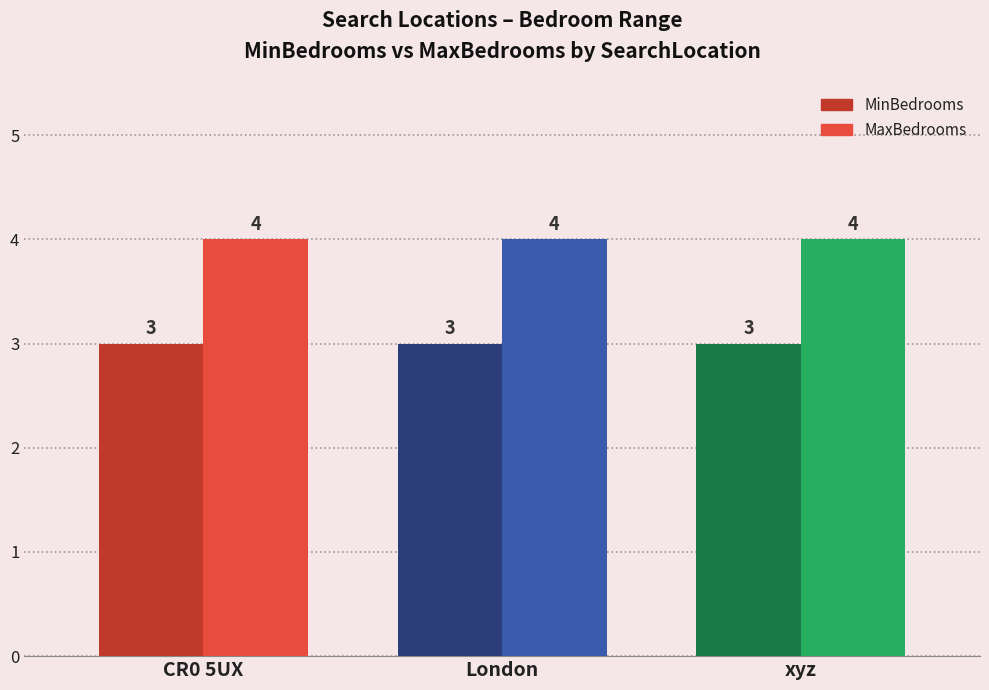

Count the number of categories in the chart.

3